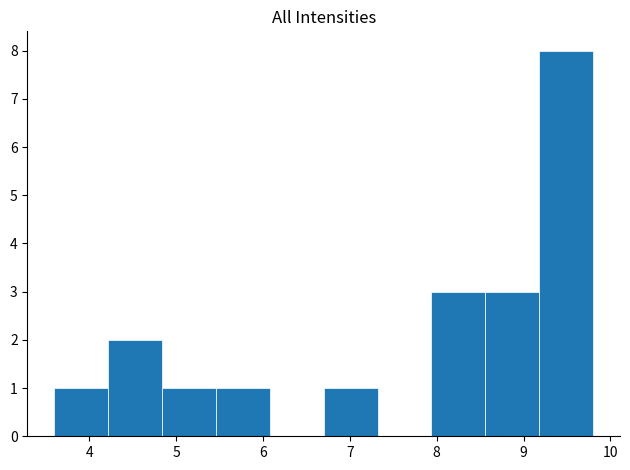

Reading left to right, transcribe this chart: for each bar, give the range it covers on the x-axis and its height. Neither the bar edges nor the heights are printed on the chart, so give them approximately, as read against the axes.

3.60 to 4.22: 1
4.22 to 4.84: 2
4.84 to 5.46: 1
5.46 to 6.08: 1
6.08 to 6.70: 0
6.70 to 7.32: 1
7.32 to 7.94: 0
7.94 to 8.56: 3
8.56 to 9.18: 3
9.18 to 9.80: 8